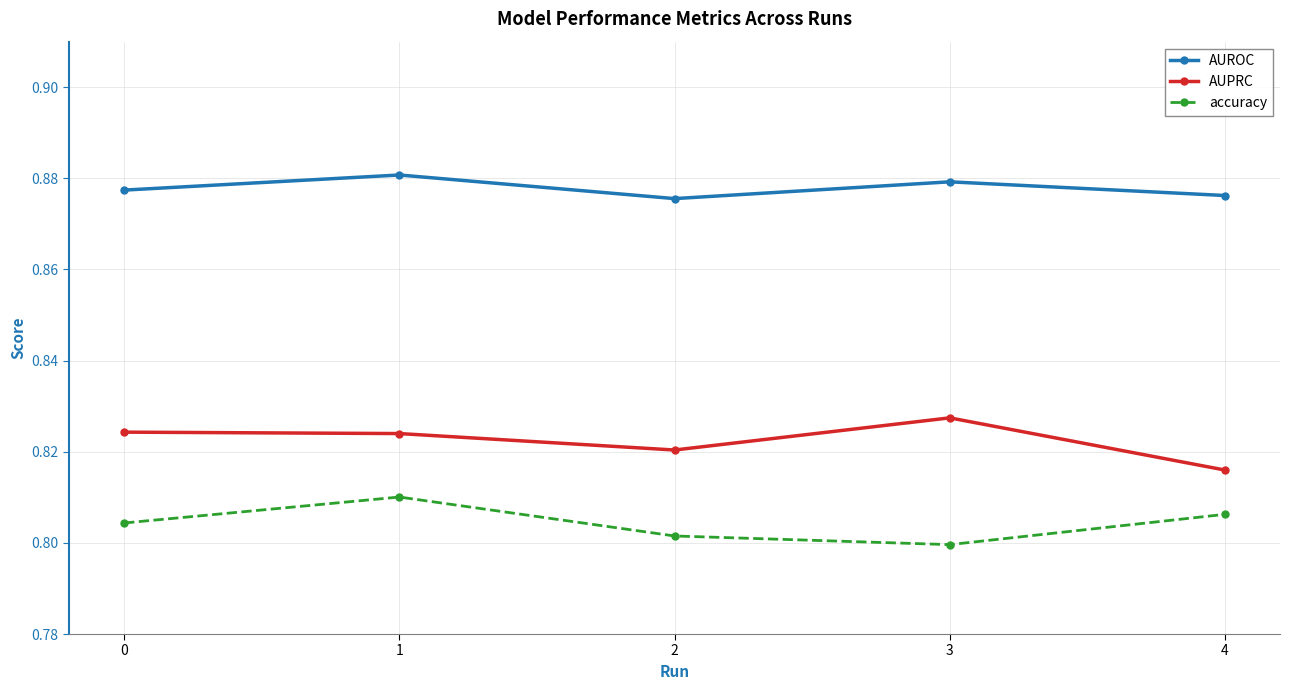

True or false: accuracy and AUROC cross at least once.

False